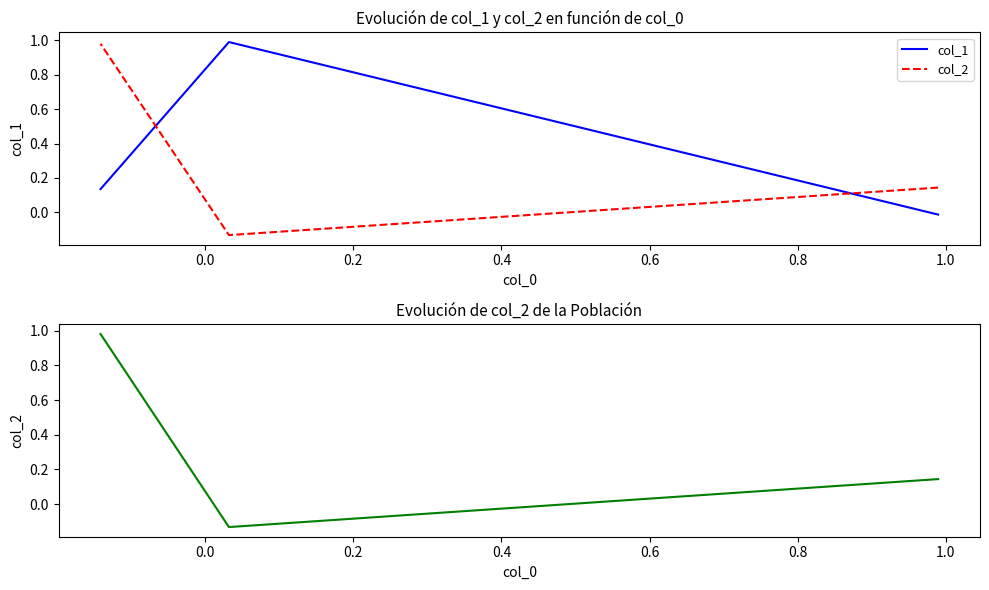

Which series has the largest total across all categories?

col_1